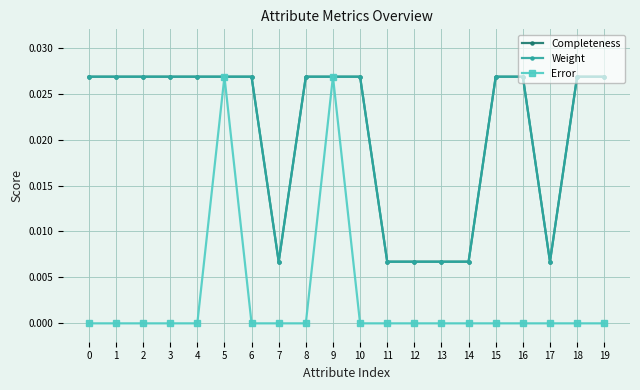

Does the chart have visible grid lines?

Yes